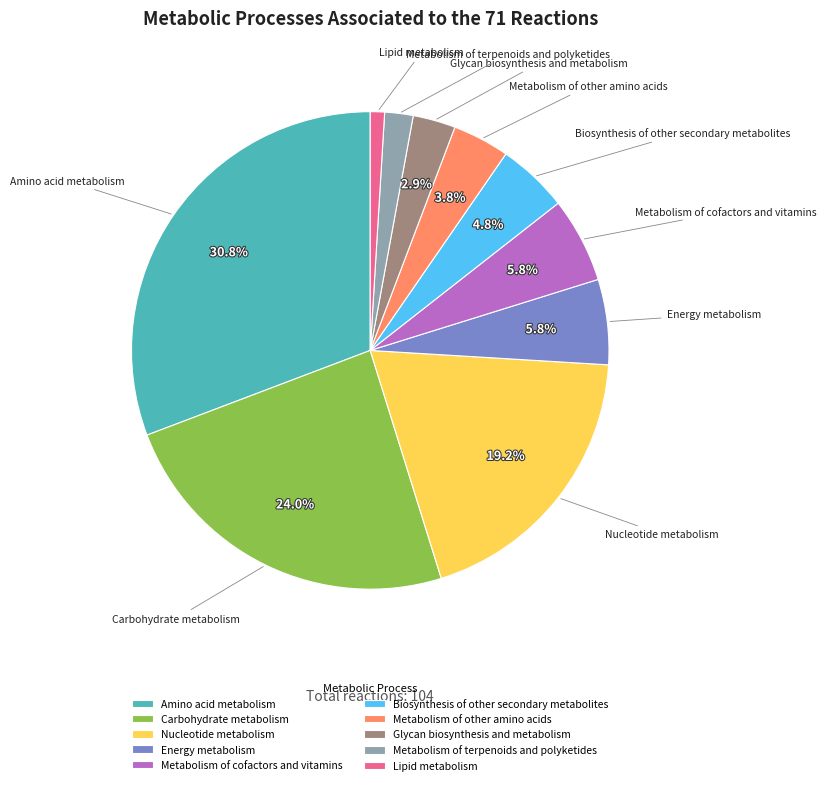

Does Nucleotide metabolism represent more than half of the total?

No